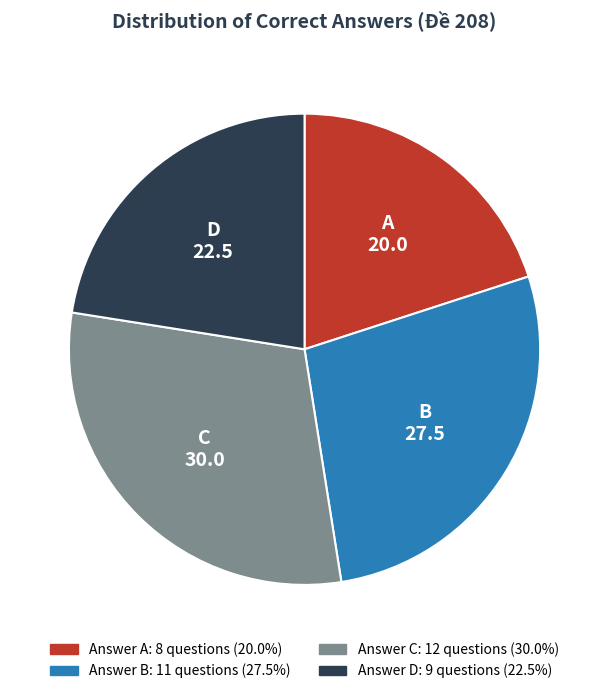

Is there any slice that represents more than half of the pie?

No